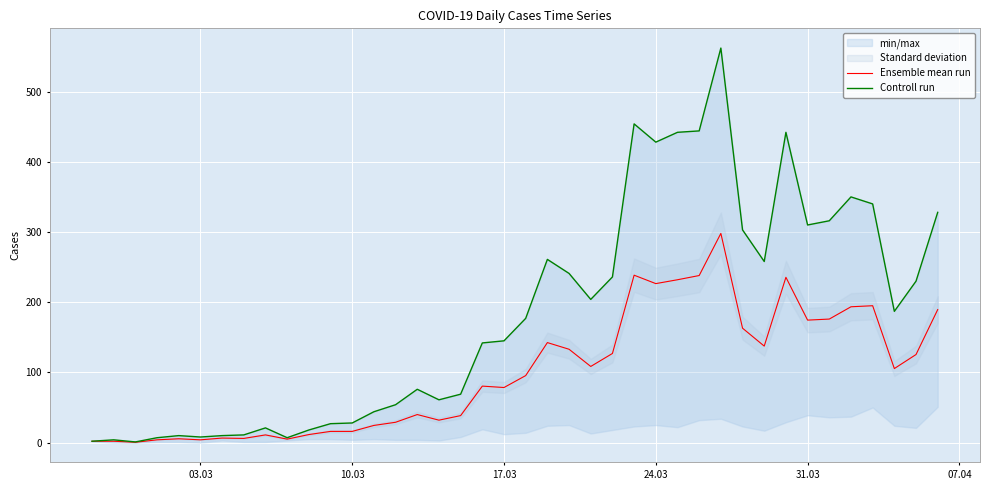

What is the smallest value displayed?

0.5